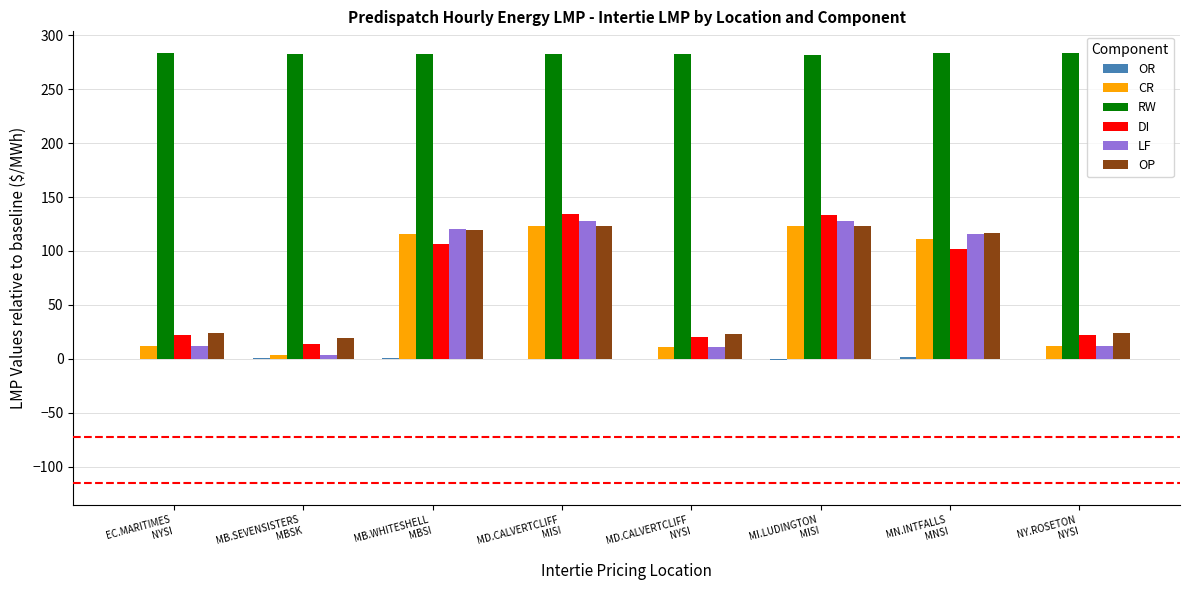

What is the maximum value for OP?

123.4